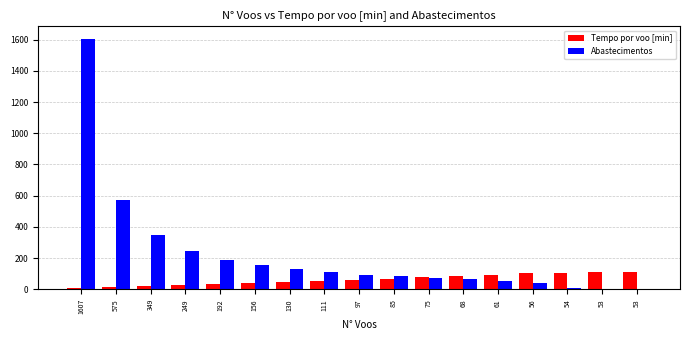

Reading left to right, list all the values displayed in this chart.

Tempo por voo [min]: 5.9	12.1	18.4	24.9	31.6	38.4	45.6	53.0	60.4	68.6	77.4	85.1	94.6	102.9	106.7	108.7	108.7
Abastecimentos: 1605.0	573.0	347.0	247.0	190.0	154.0	128.0	109.0	95.0	83.0	73.0	66.0	56.0	40.0	11.0	1.0	0.0